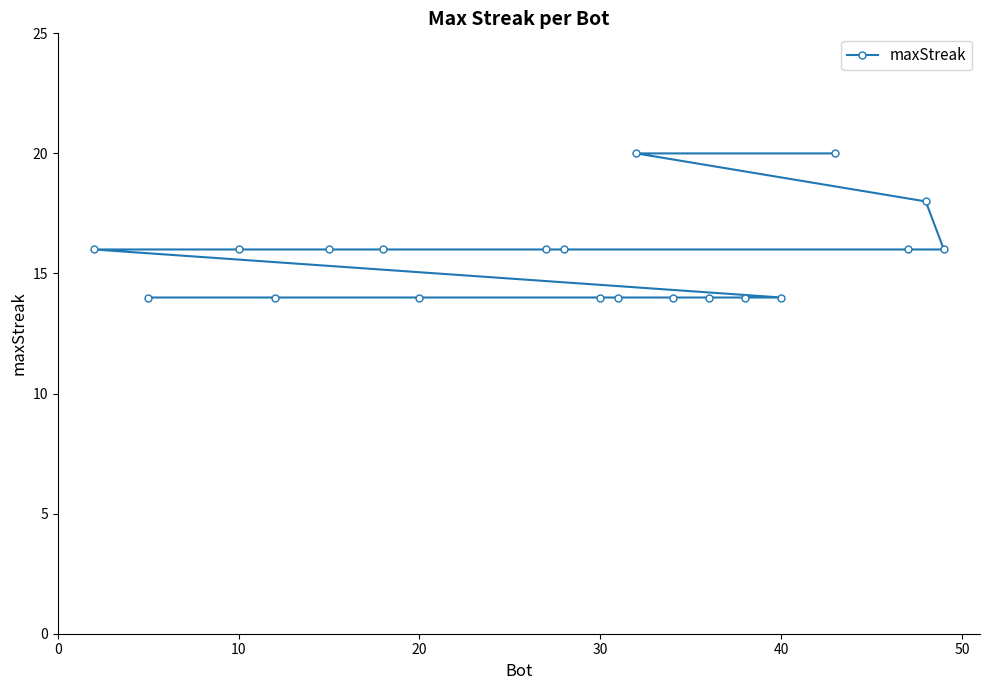

What is the sum of all values?

312